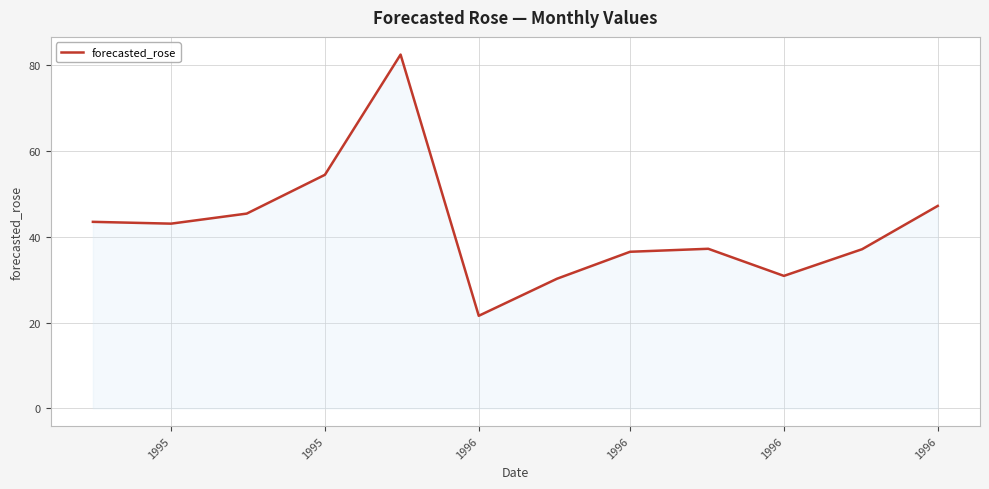

What is the maximum value shown in the chart?

82.5